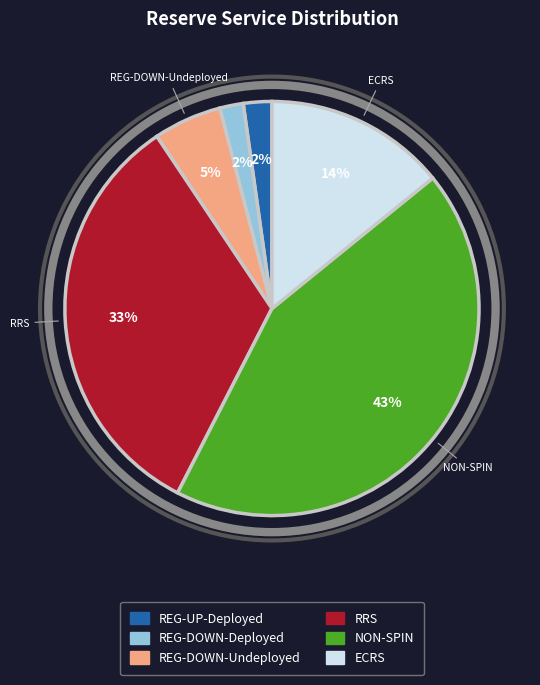

Is there any slice that represents more than half of the pie?

No